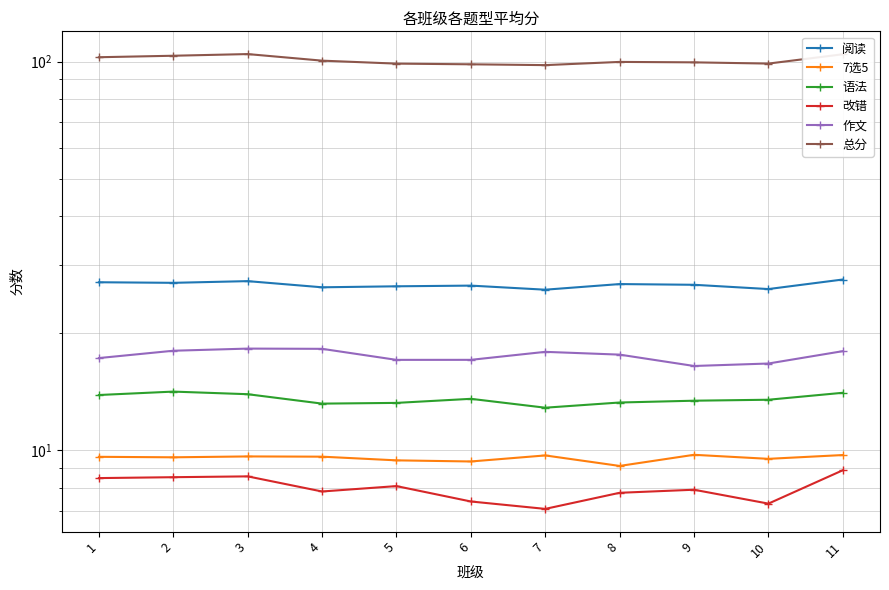

Which series has the largest total across all categories?

总分